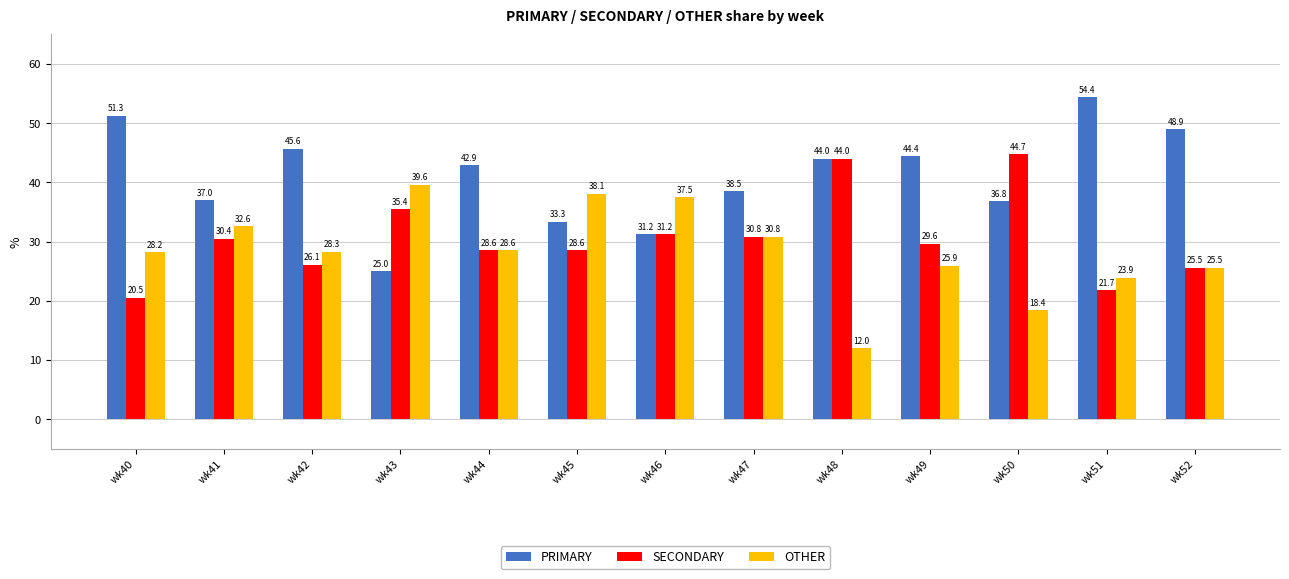

What are all the series names shown in the legend?

PRIMARY, SECONDARY, OTHER